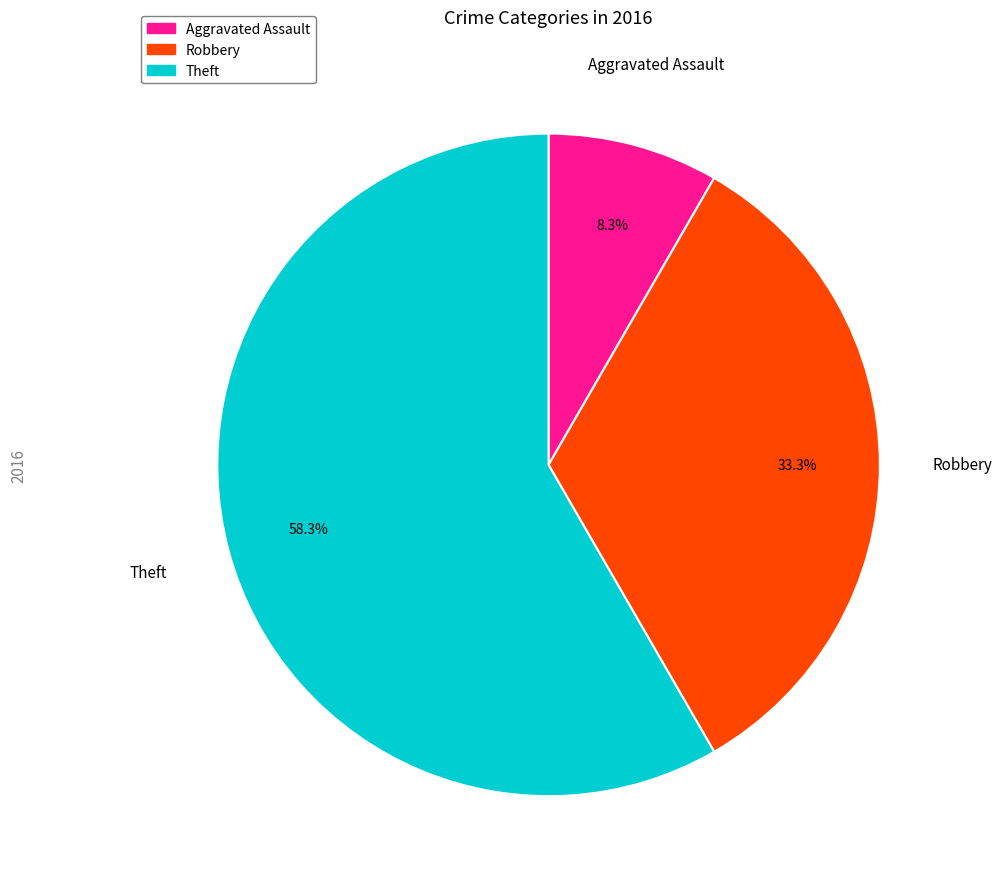

Which slice is the largest?

Theft